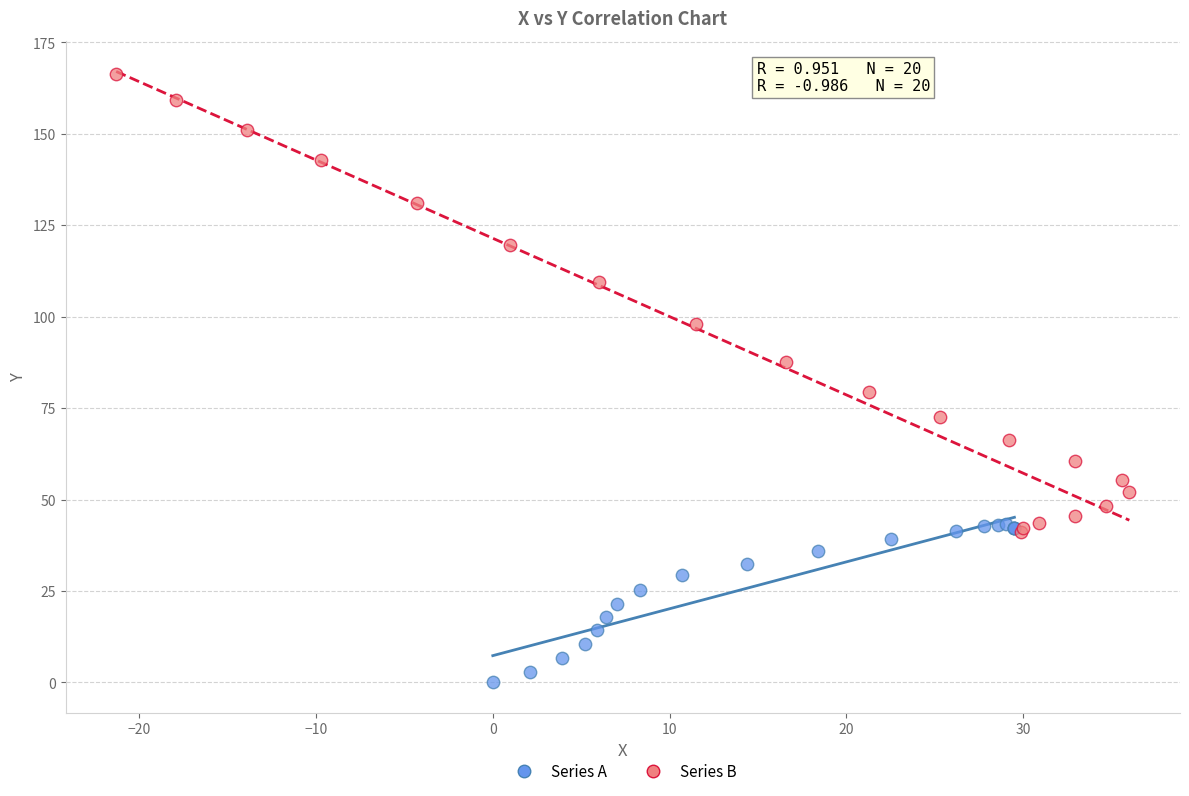

Which series has the widest spread of Y values?

Series B